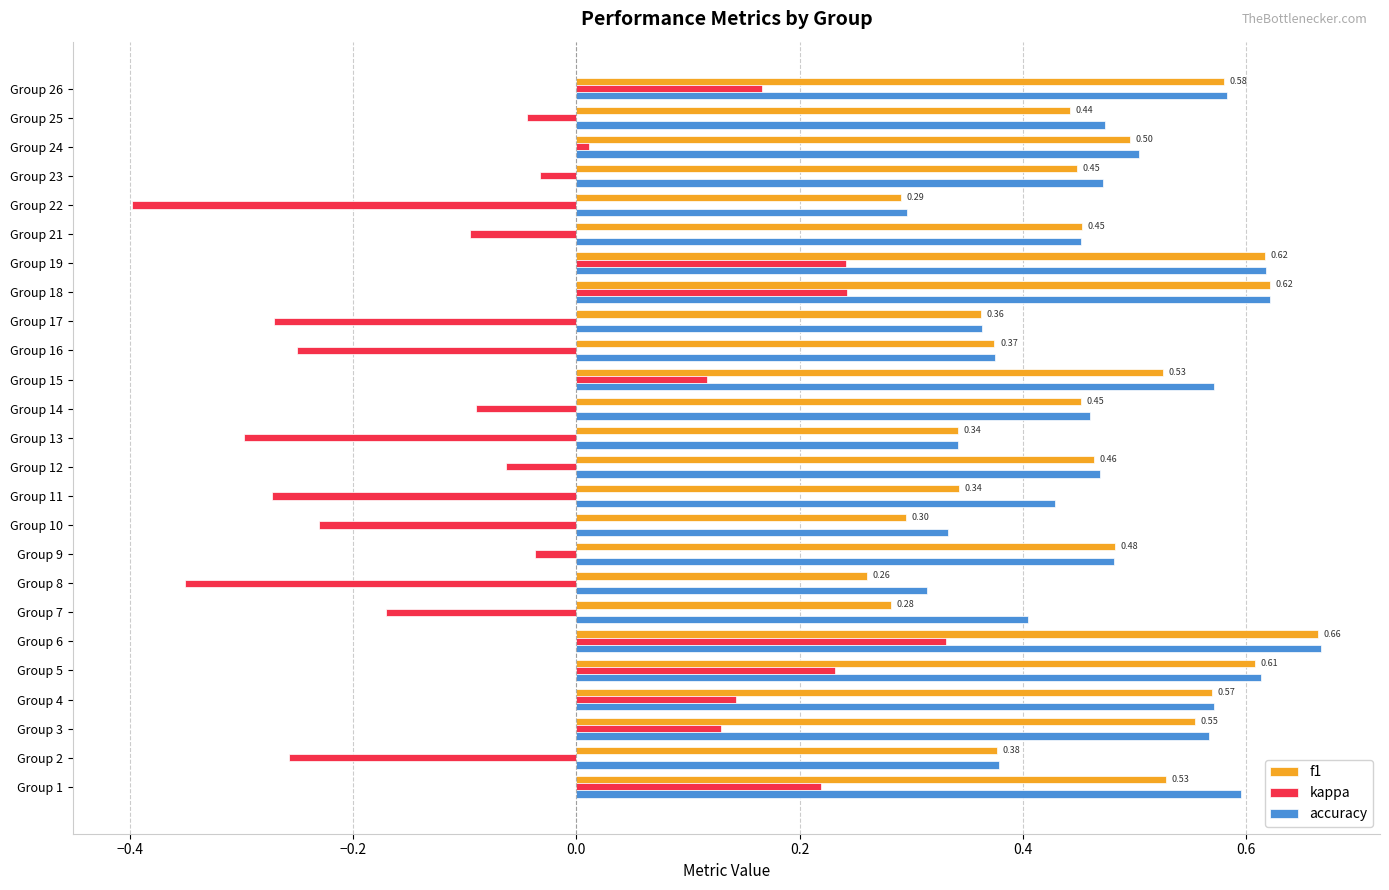

How many data points in kappa are less than 0?

15